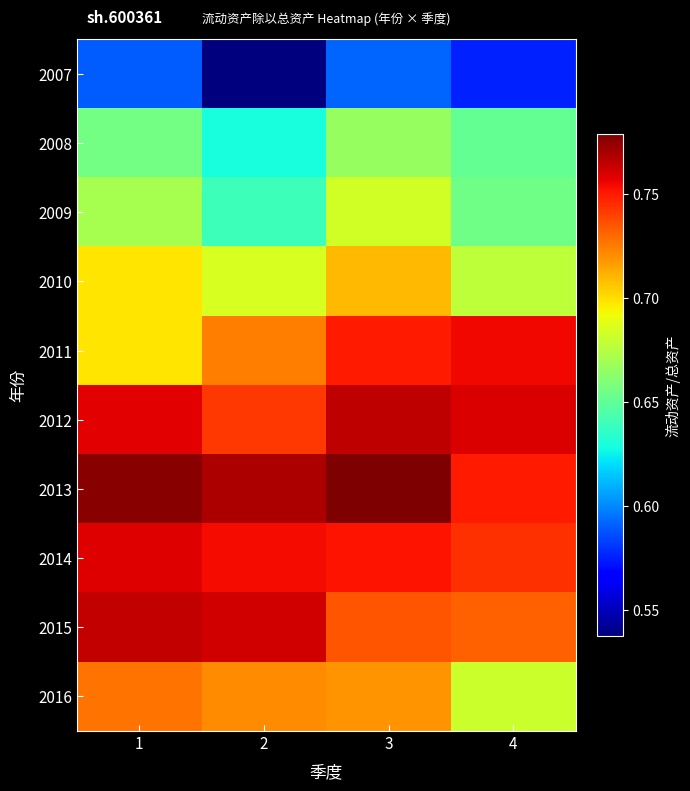

Which category has the lowest value across all series?

2